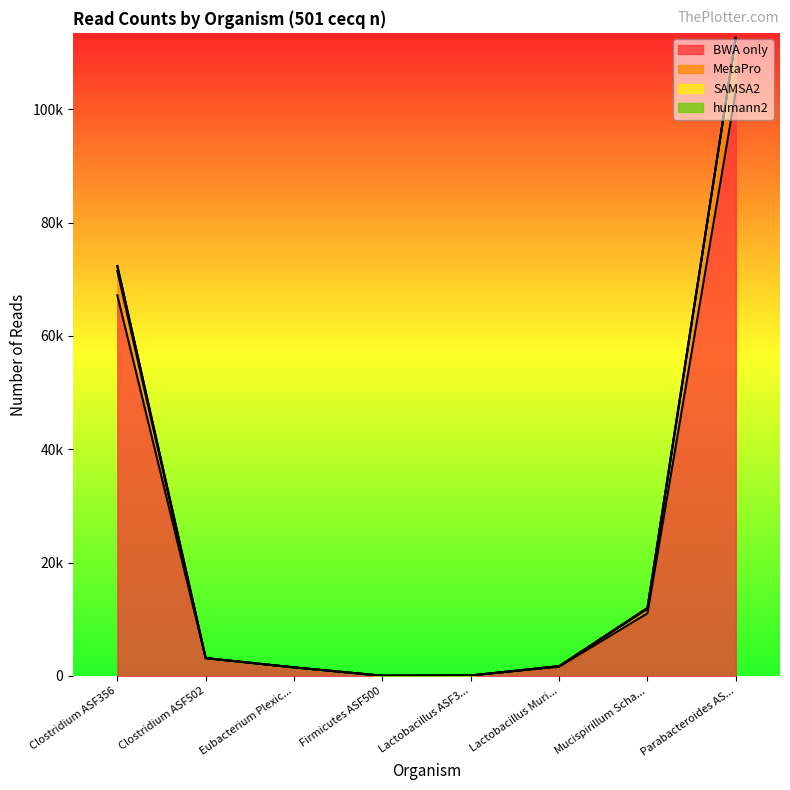

Which category has the lowest value across all series?

Firmicutes ASF500